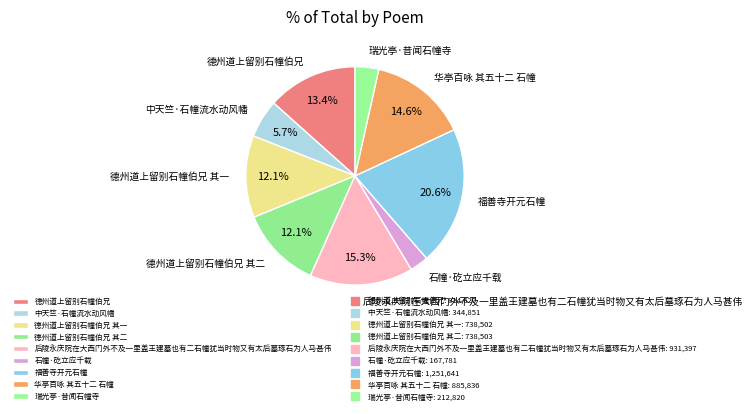

True or false: 瑞光亭·昔闻石幢寺 accounts for 3% of the total.

True